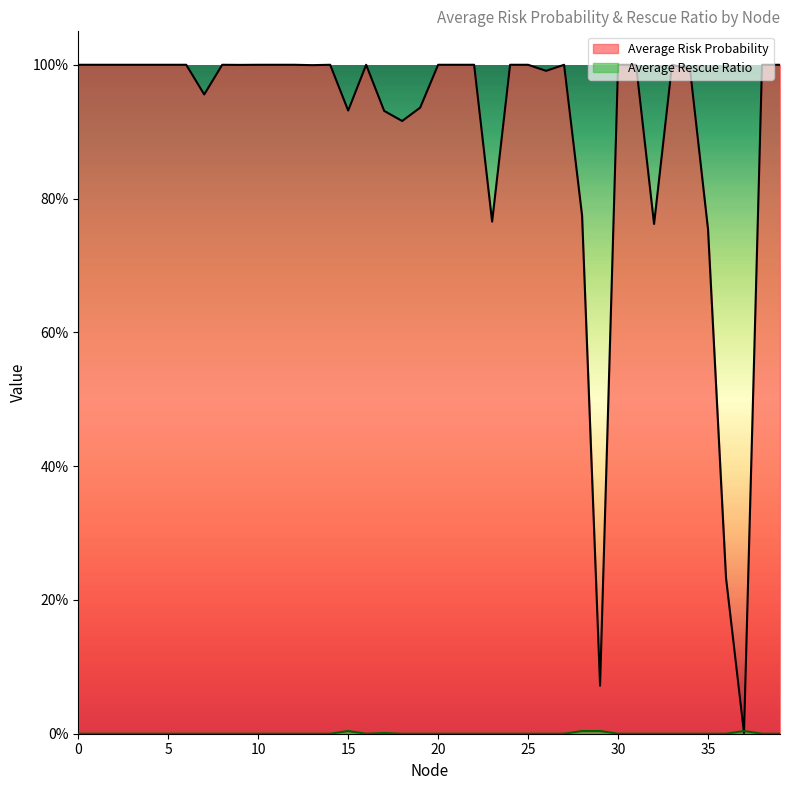

In Average Rescue Ratio, how many points are lower than both neighbors (excluding endpoints)?

1